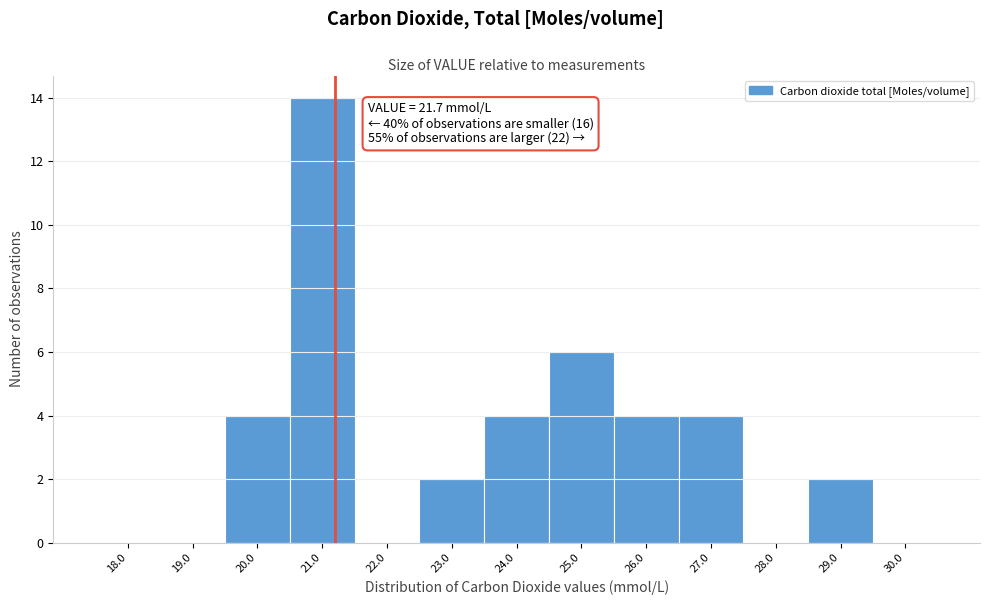

Reading right to left, transcribe all the data shown in this chart.

30.0=0	29.0=2	28.0=0	27.0=4	26.0=4	25.0=6	24.0=4	23.0=2	22.0=0	21.0=14	20.0=4	19.0=0	18.0=0